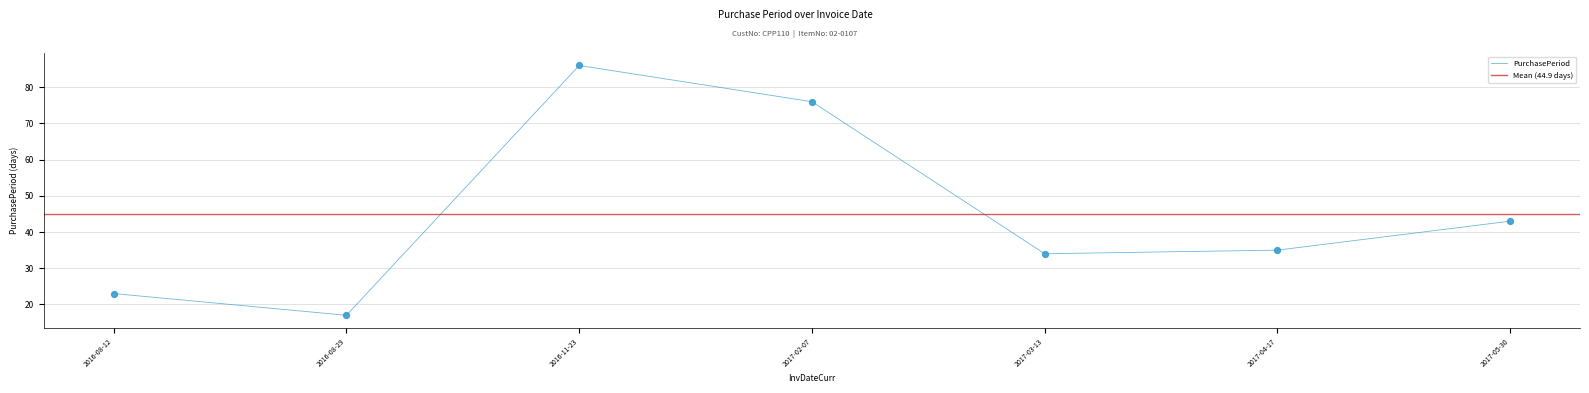

Between 2017-05-30 and 2017-02-07, which is larger?

2017-02-07